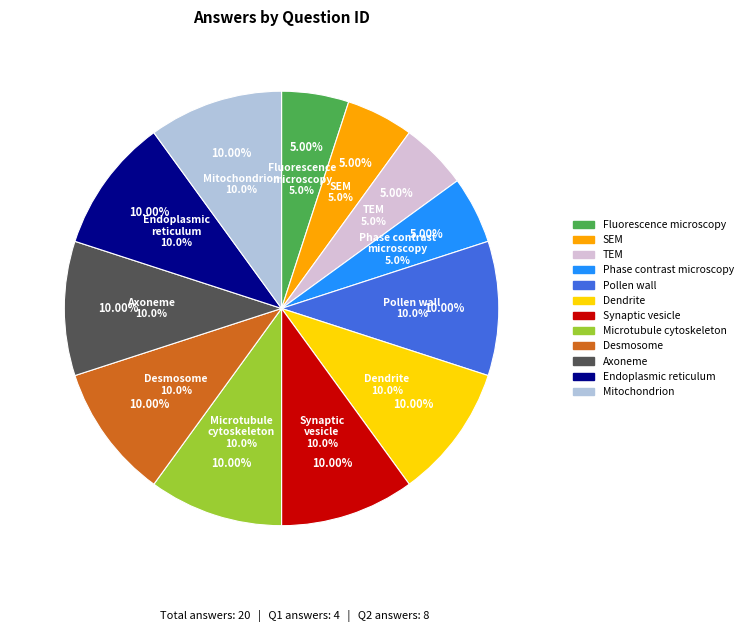

Is phase contrast microscopy the majority of the pie?

No